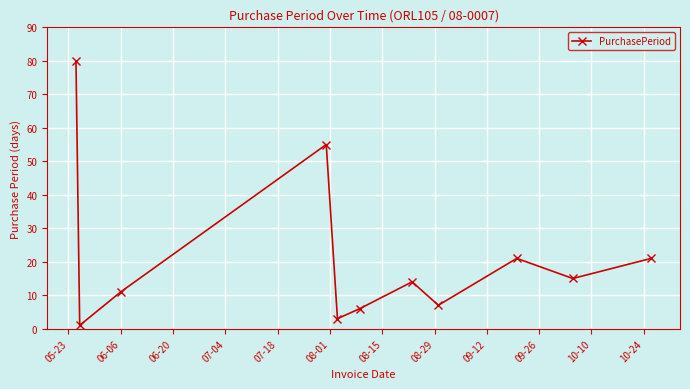

What is the greatest value displayed?

80